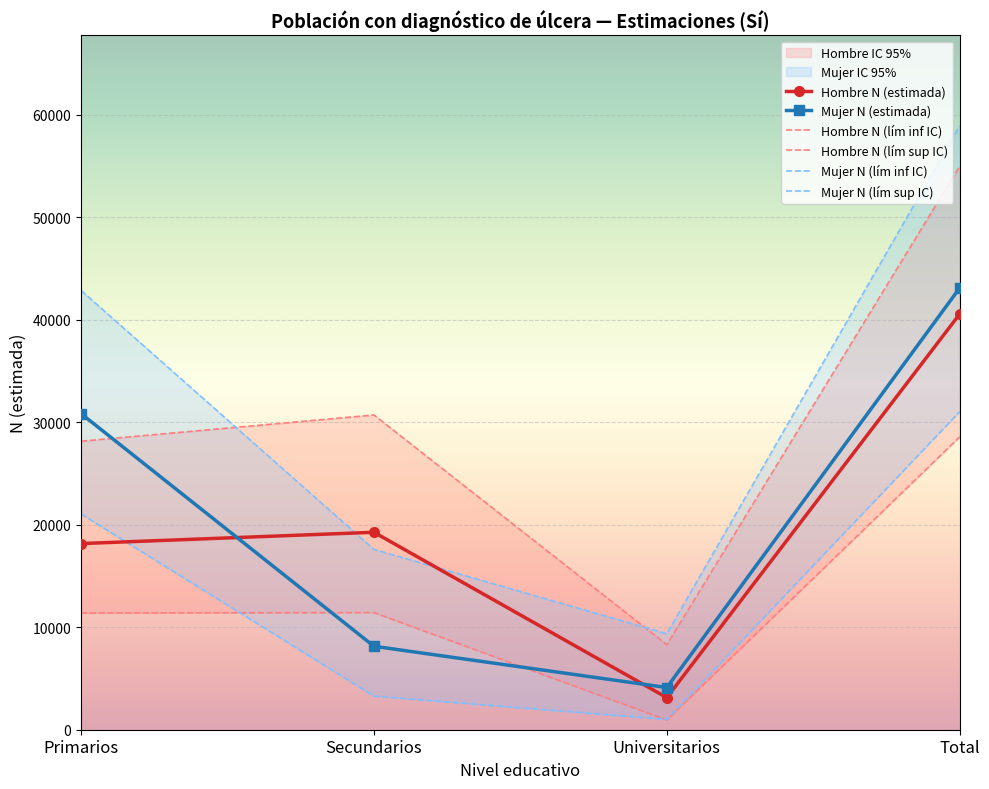

Which series changed the most between Primarios and Secundarios?

Mujer N (lím sup IC)